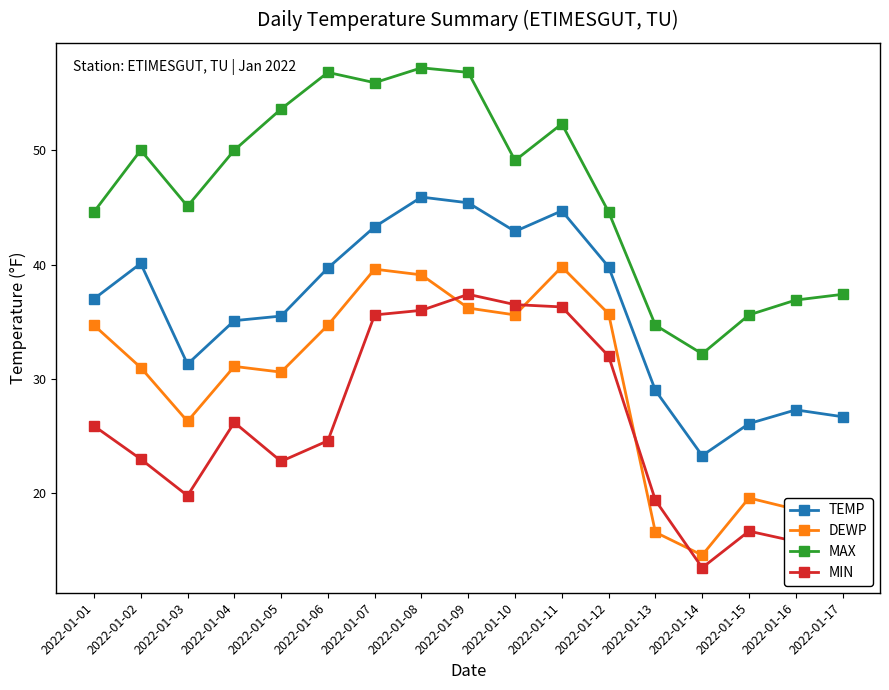

What is the difference between the highest and lowest values at 2022-01-13?

18.1